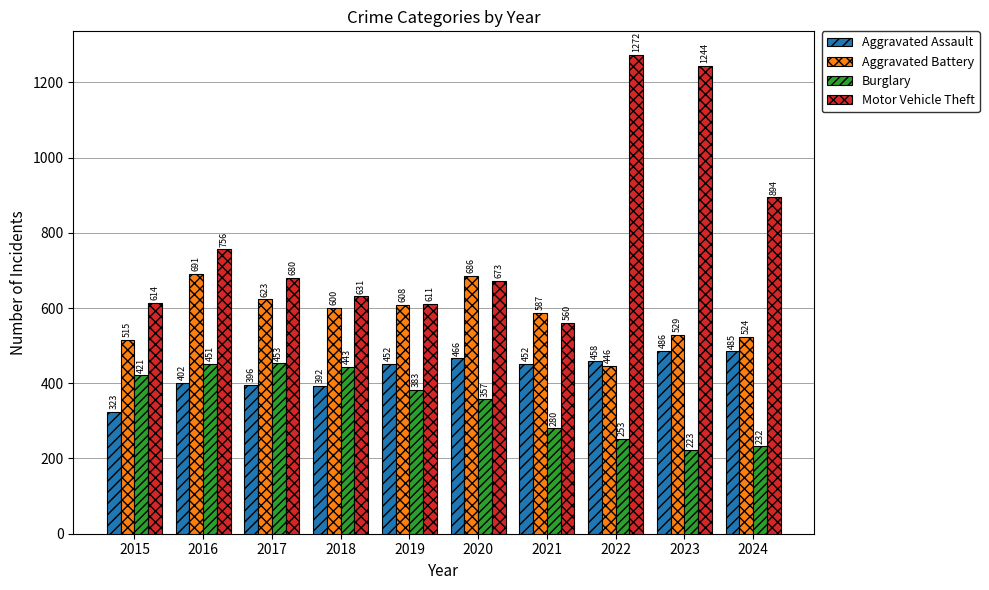

Where does the Aggravated Battery series first go above 600?

2016